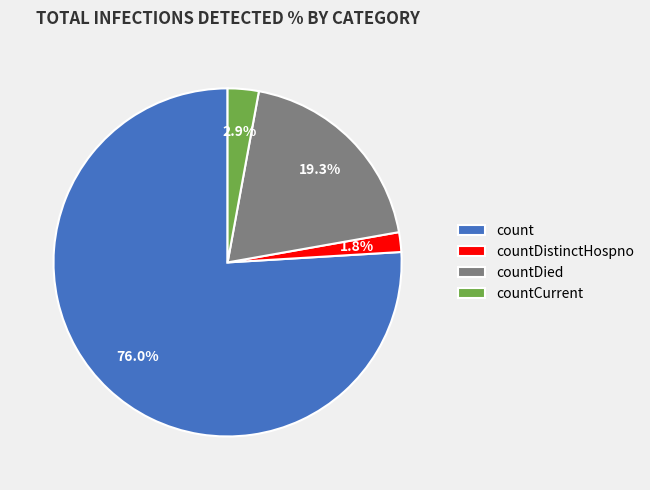

What is the total percentage of countDied and count?

95.3%